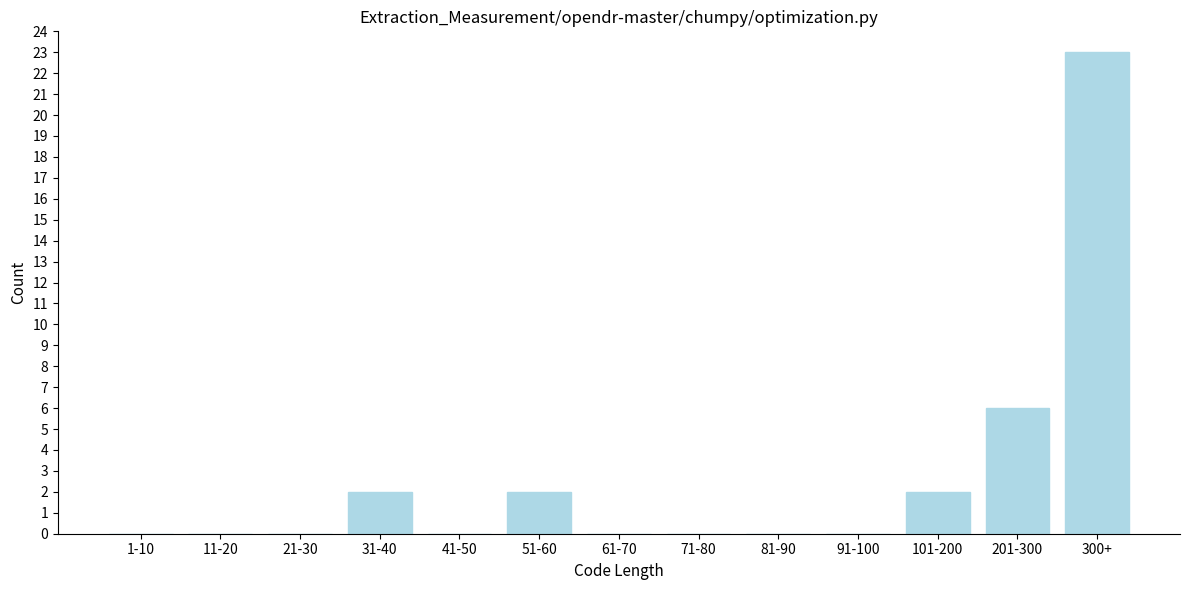

Reading left to right, extract all data points from this chart.

1-10=0	11-20=0	21-30=0	31-40=2	41-50=0	51-60=2	61-70=0	71-80=0	81-90=0	91-100=0	101-200=2	201-300=6	300+=23